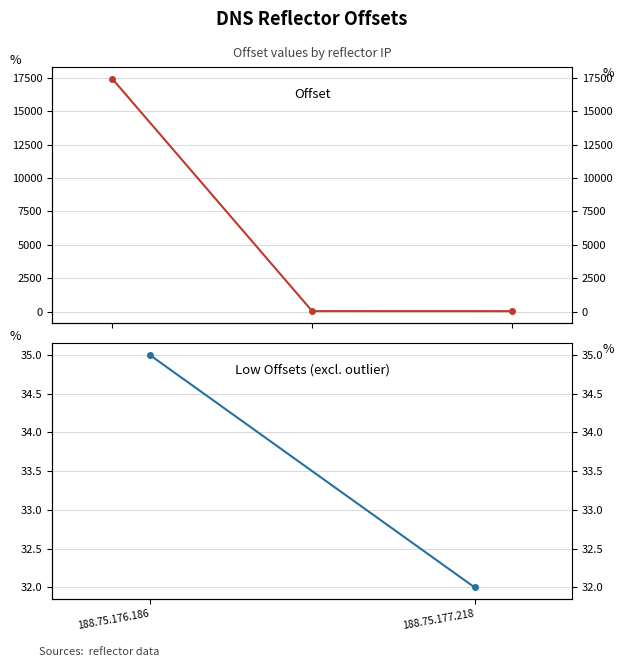

What value does the data have at 188.75.177.162?

17439